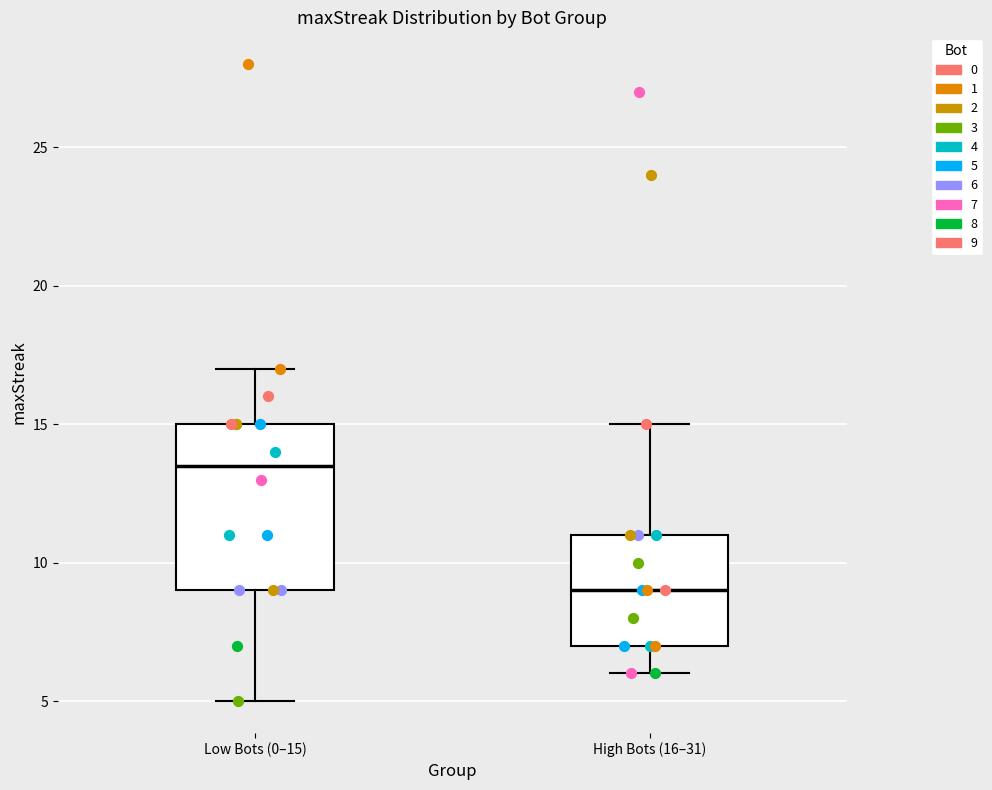

Which box is the tallest, from its lower edge to its upper edge?

Low Bots (0–15)